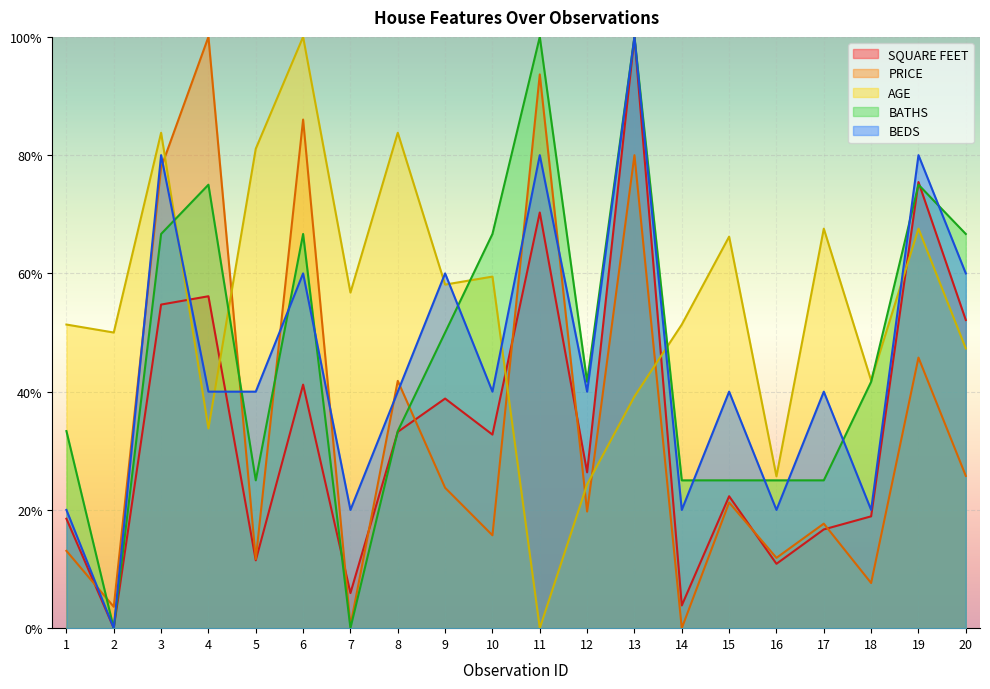

Between 2 and 16, which series saw the biggest shift?

BATHS